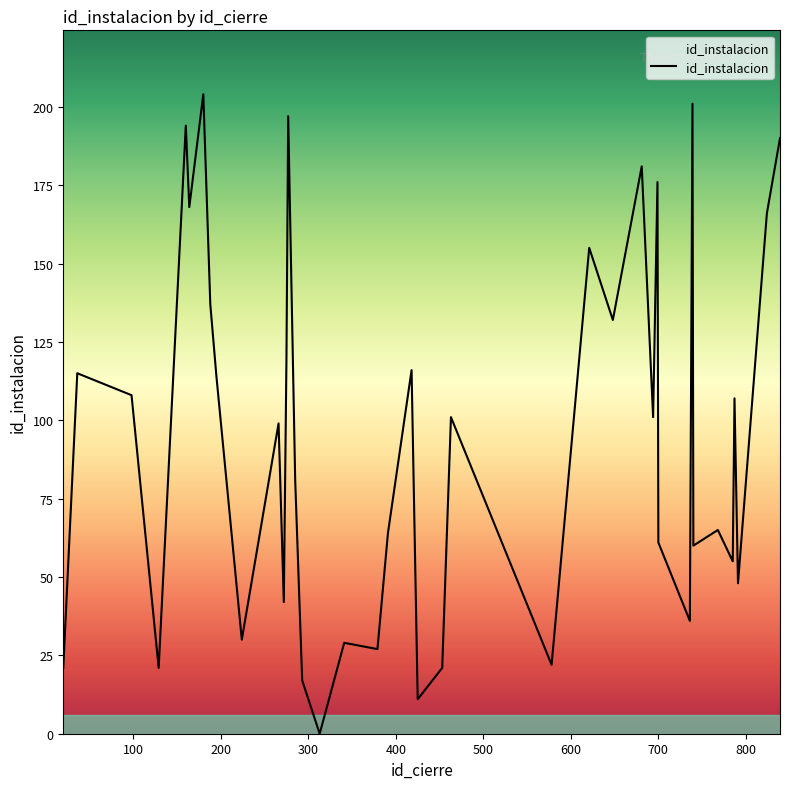

What is the difference between the maximum and minimum values?

204